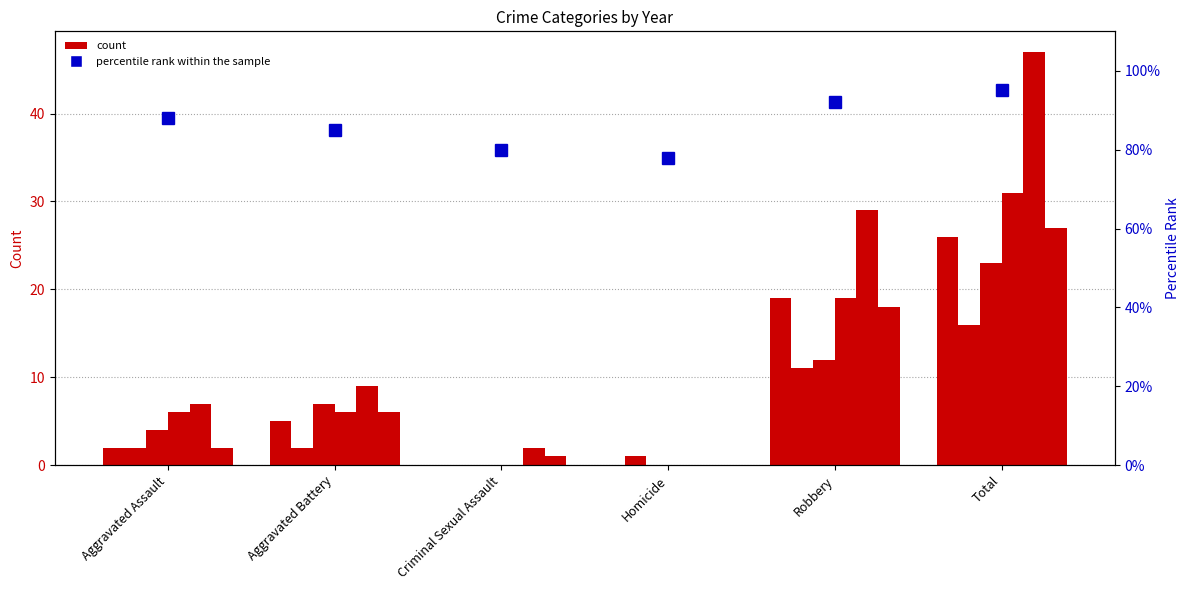

How many data points are less than 88?

3